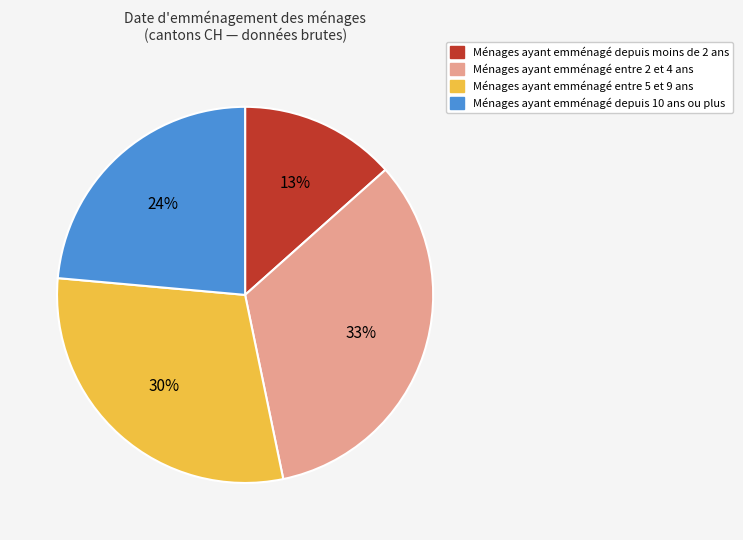

To the nearest percent, what is the average slice percentage?

25%